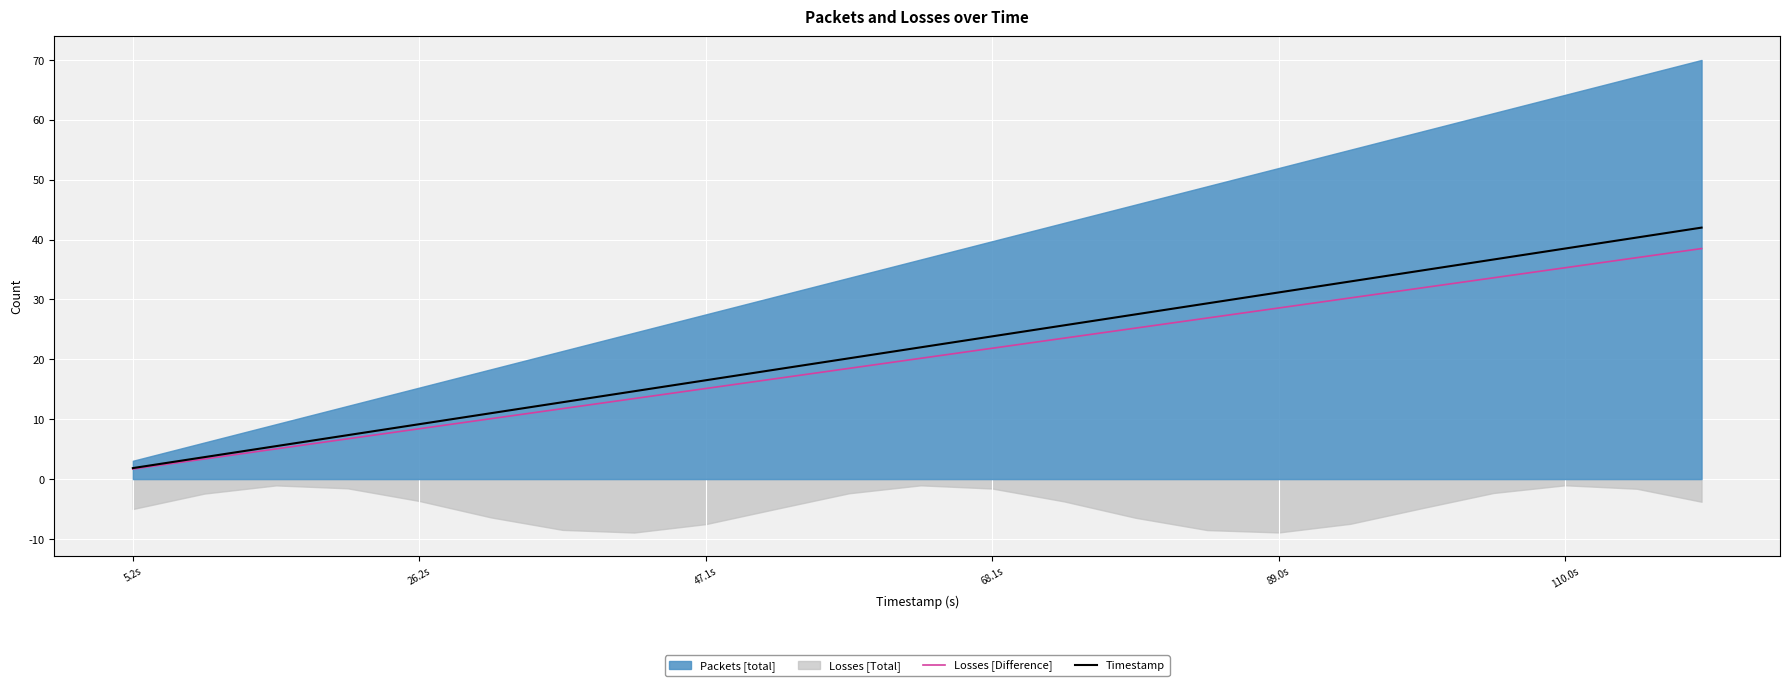

What is the approximate value of Timestamp at 89.0s?

31.2